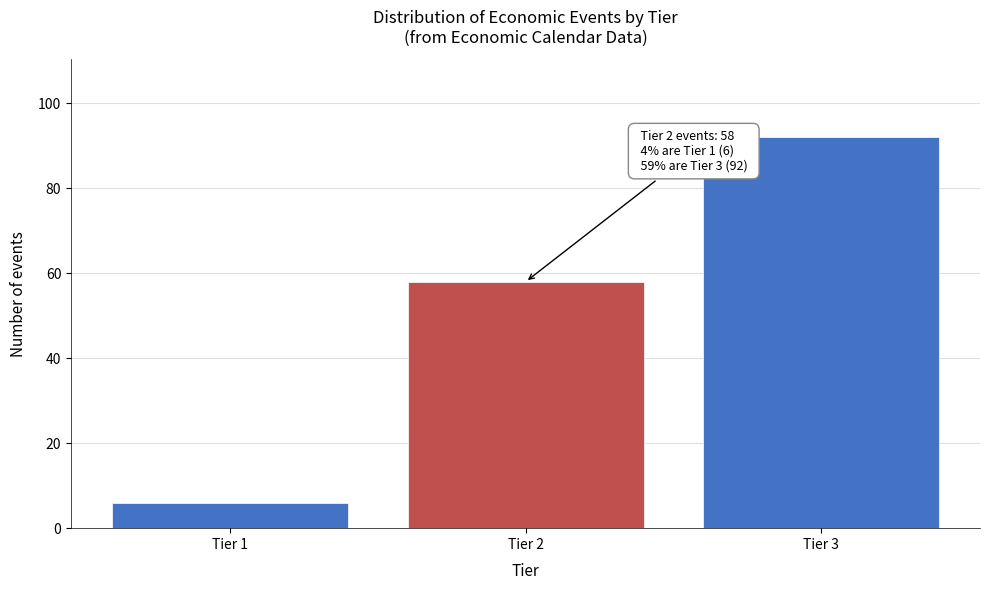

Reading left to right, extract all data points from this chart.

6	58	92